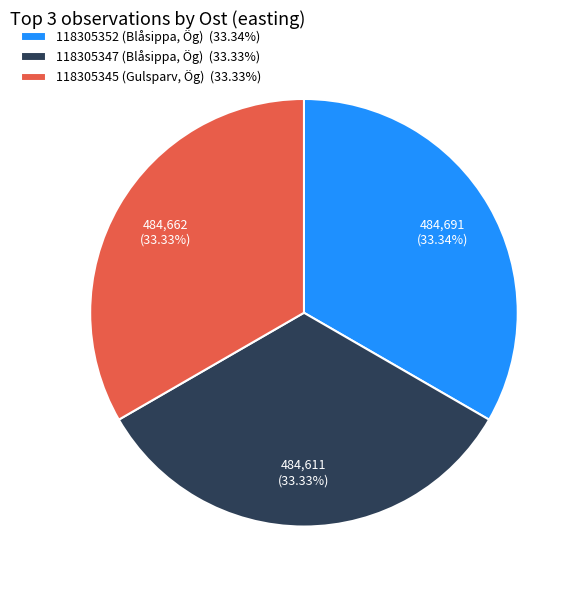

Does 118305345 (Gulsparv, Ög) (33.33%) account for over 50% of the chart?

No